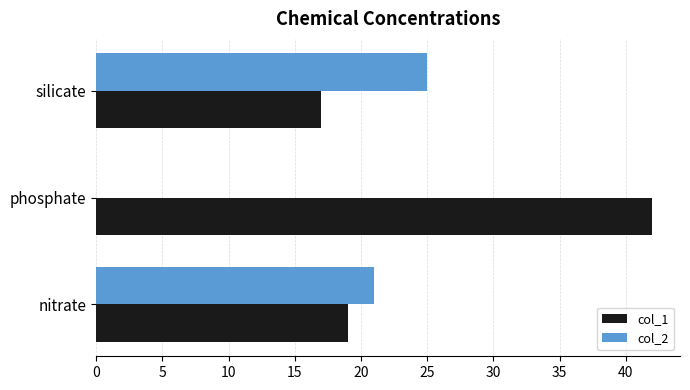

Which category has the highest value in the col_2 series?

silicate